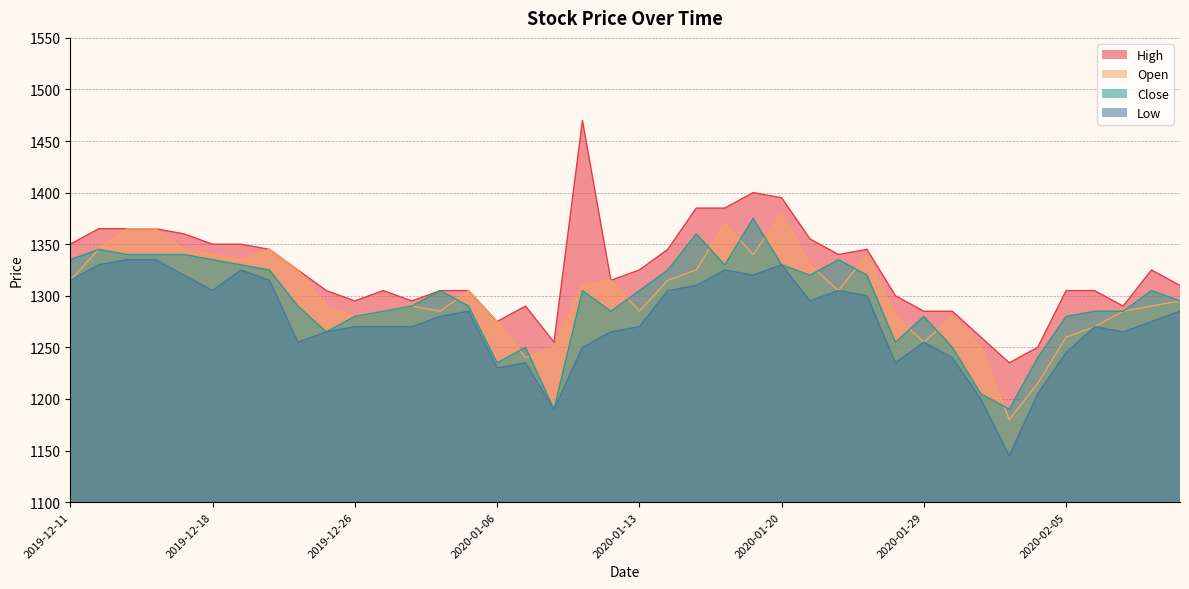

Rank the series by their maximum value, from highest to lowest.

High, Open, Close, Low